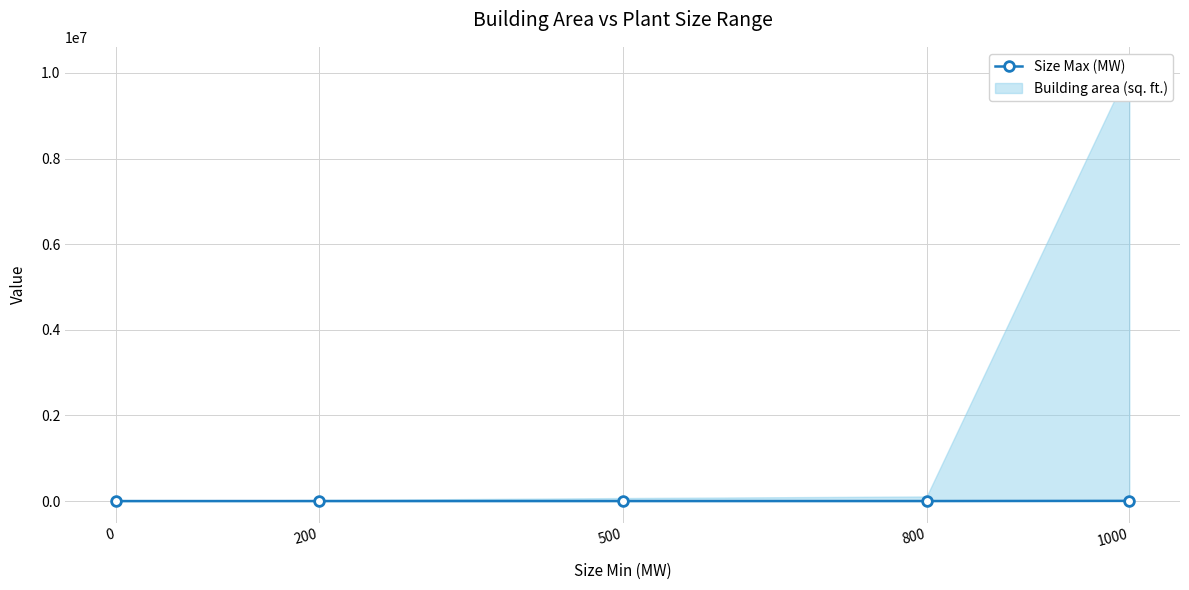

How many lines are shown in the chart?

1